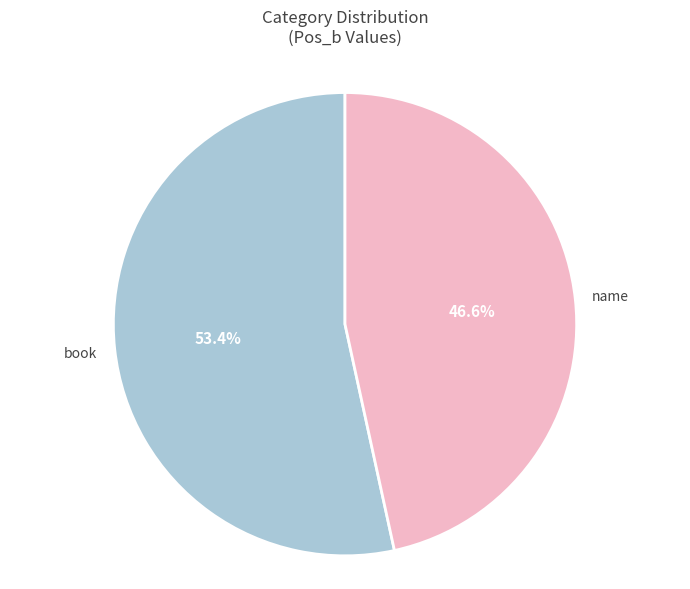

Which slice is the largest?

book